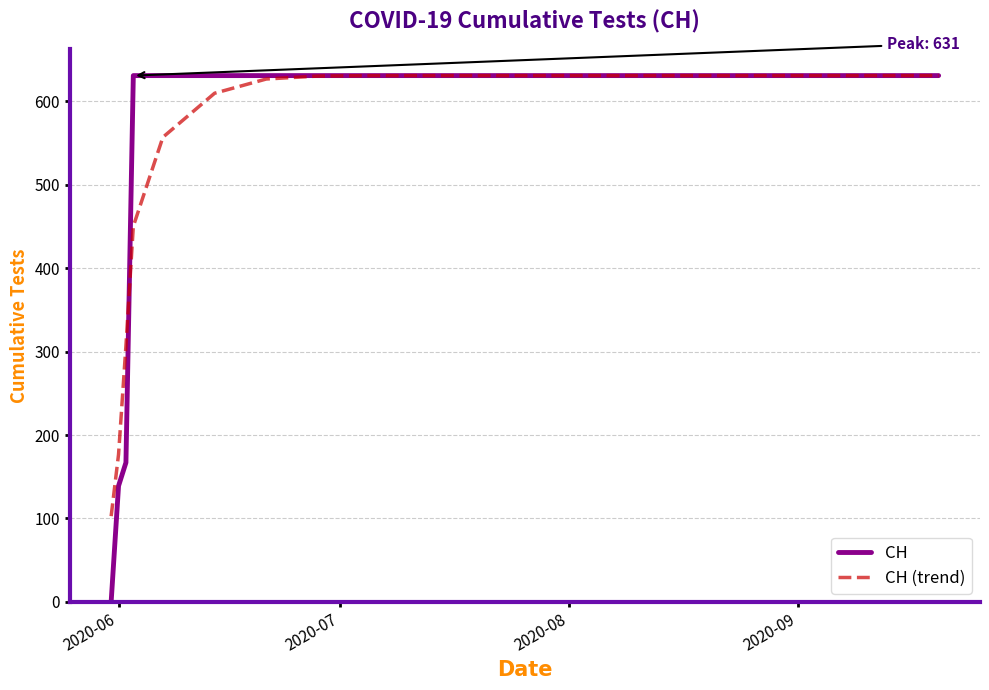

What is the difference between the maximum and minimum values in the CH series?

631.0